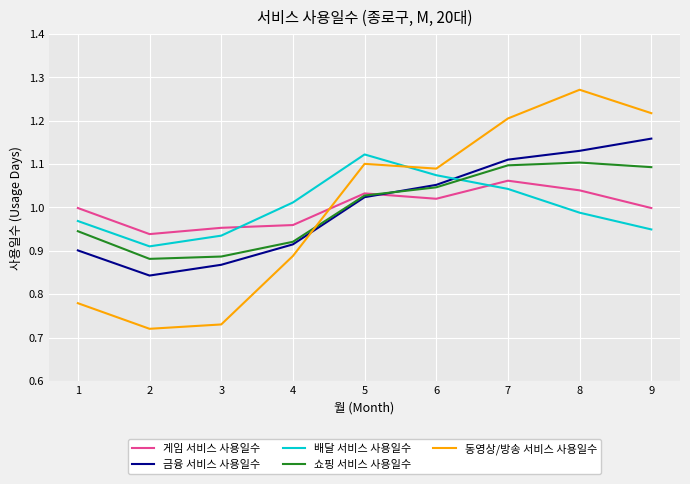

Between 3 and 6, which series saw the biggest shift?

동영상/방송 서비스 사용일수